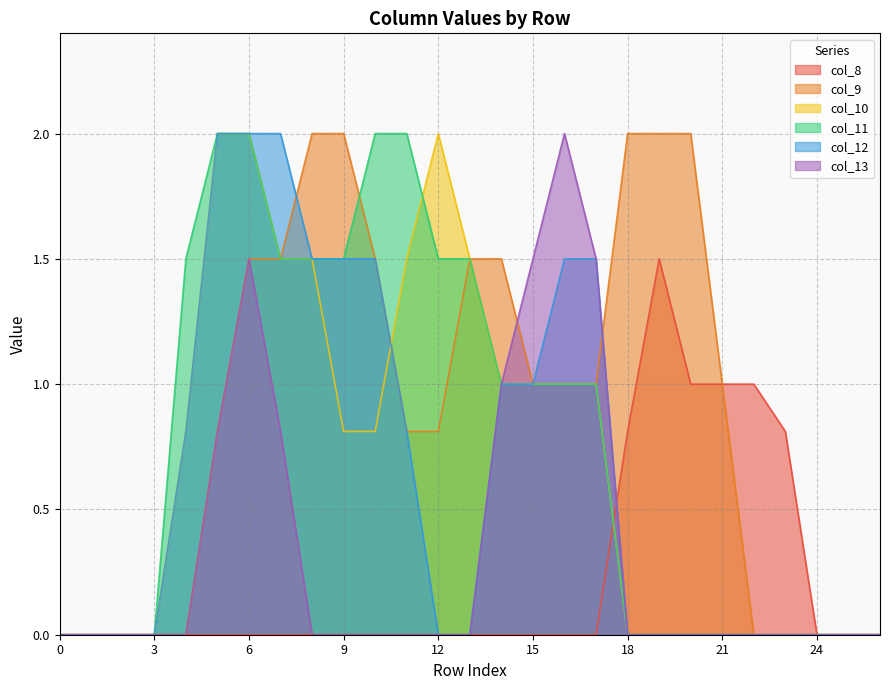

Reading right to left, what are all the values shown in this chart?

col_8: 26=0.0	25=0.0	24=0.0	23=0.8	22=1.0	21=1.0	20=1.0	19=1.5	18=0.8	17=0.0	16=0.0	15=0.0	14=0.0	13=0.0	12=0.0	11=0.0	10=0.0	9=0.0	8=0.0	7=0.0	6=0.0	5=0.0	4=0.0	3=0.0	2=0.0	1=0.0	0=0.0
col_9: 26=0.0	25=0.0	24=0.0	23=0.0	22=0.0	21=1.0	20=2.0	19=2.0	18=2.0	17=1.0	16=1.0	15=1.0	14=1.5	13=1.5	12=0.8	11=0.8	10=1.5	9=2.0	8=2.0	7=1.5	6=1.5	5=0.8	4=0.0	3=0.0	2=0.0	1=0.0	0=0.0
col_10: 26=0.0	25=0.0	24=0.0	23=0.0	22=0.0	21=0.0	20=0.0	19=0.0	18=0.0	17=1.0	16=1.0	15=1.0	14=1.0	13=1.5	12=2.0	11=1.5	10=0.8	9=0.8	8=1.5	7=1.5	6=2.0	5=2.0	4=0.8	3=0.0	2=0.0	1=0.0	0=0.0
col_11: 26=0.0	25=0.0	24=0.0	23=0.0	22=0.0	21=0.0	20=0.0	19=0.0	18=0.0	17=1.0	16=1.0	15=1.0	14=1.0	13=1.5	12=1.5	11=2.0	10=2.0	9=1.5	8=1.5	7=1.5	6=2.0	5=2.0	4=1.5	3=0.0	2=0.0	1=0.0	0=0.0
col_12: 26=0.0	25=0.0	24=0.0	23=0.0	22=0.0	21=0.0	20=0.0	19=0.0	18=0.0	17=1.5	16=1.5	15=1.0	14=1.0	13=0.0	12=0.0	11=0.8	10=1.5	9=1.5	8=1.5	7=2.0	6=2.0	5=2.0	4=0.8	3=0.0	2=0.0	1=0.0	0=0.0
col_13: 26=0.0	25=0.0	24=0.0	23=0.0	22=0.0	21=0.0	20=0.0	19=0.0	18=0.0	17=1.5	16=2.0	15=1.5	14=1.0	13=0.0	12=0.0	11=0.0	10=0.0	9=0.0	8=0.0	7=0.8	6=1.5	5=0.8	4=0.0	3=0.0	2=0.0	1=0.0	0=0.0